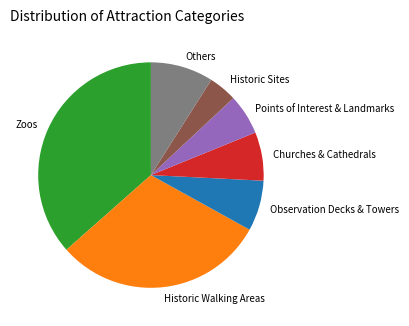

How many segments does this pie chart have?

7